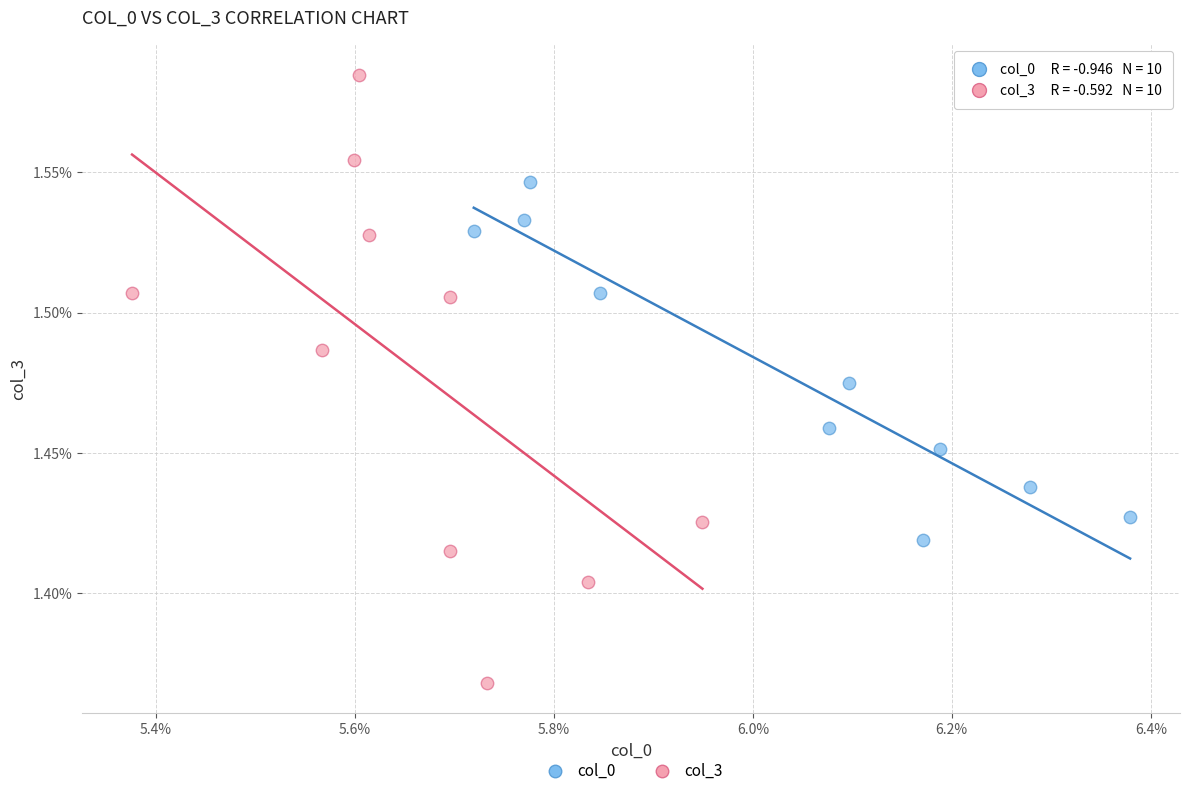

Which series contains the highest Y value?

col_3